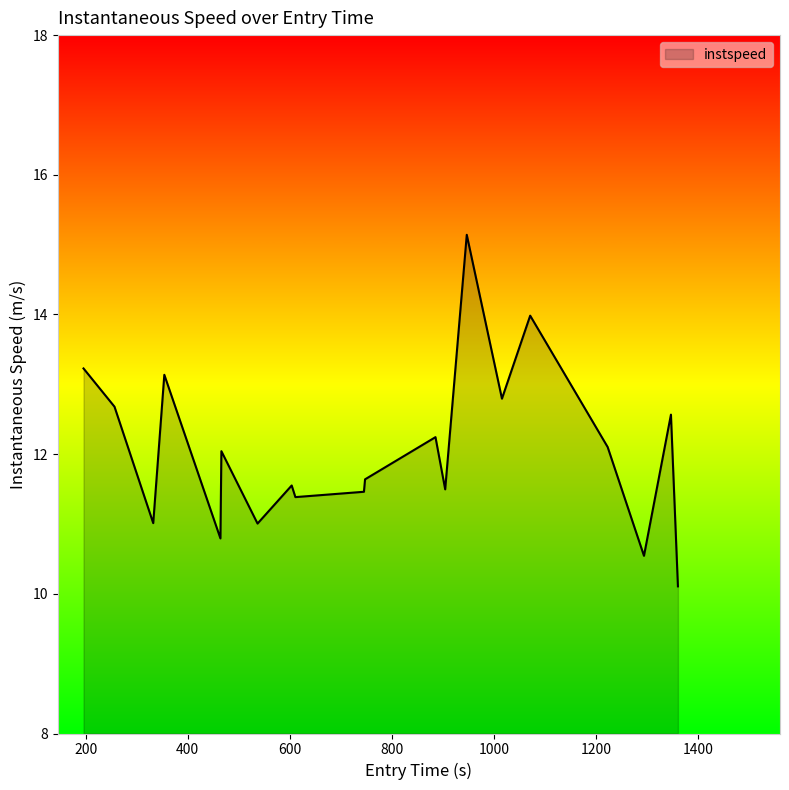

What is the difference between the maximum and minimum values?

5.0